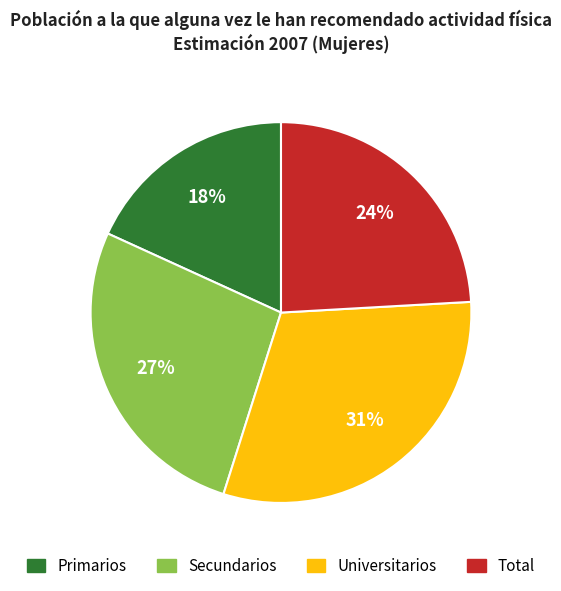

Is there a majority slice in this chart?

No